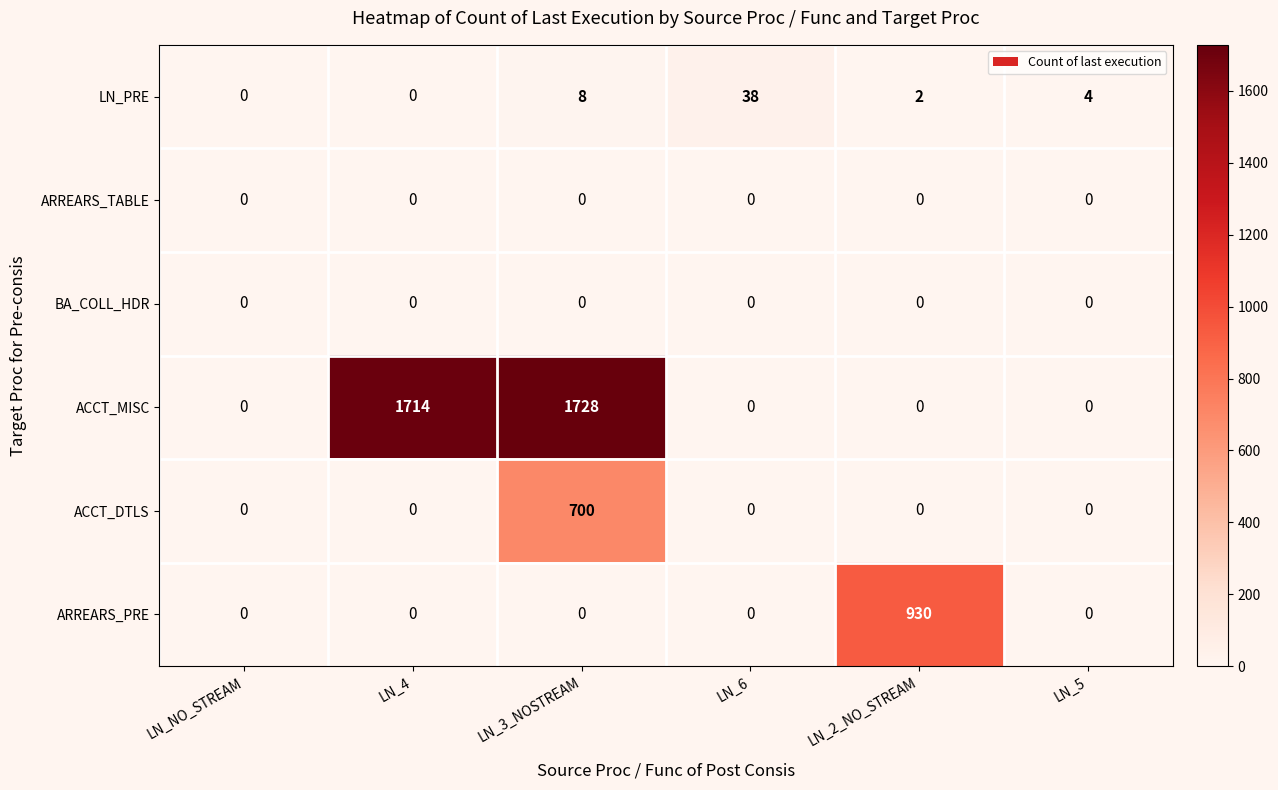

At how many categories does at least one series exceed 1049?

2